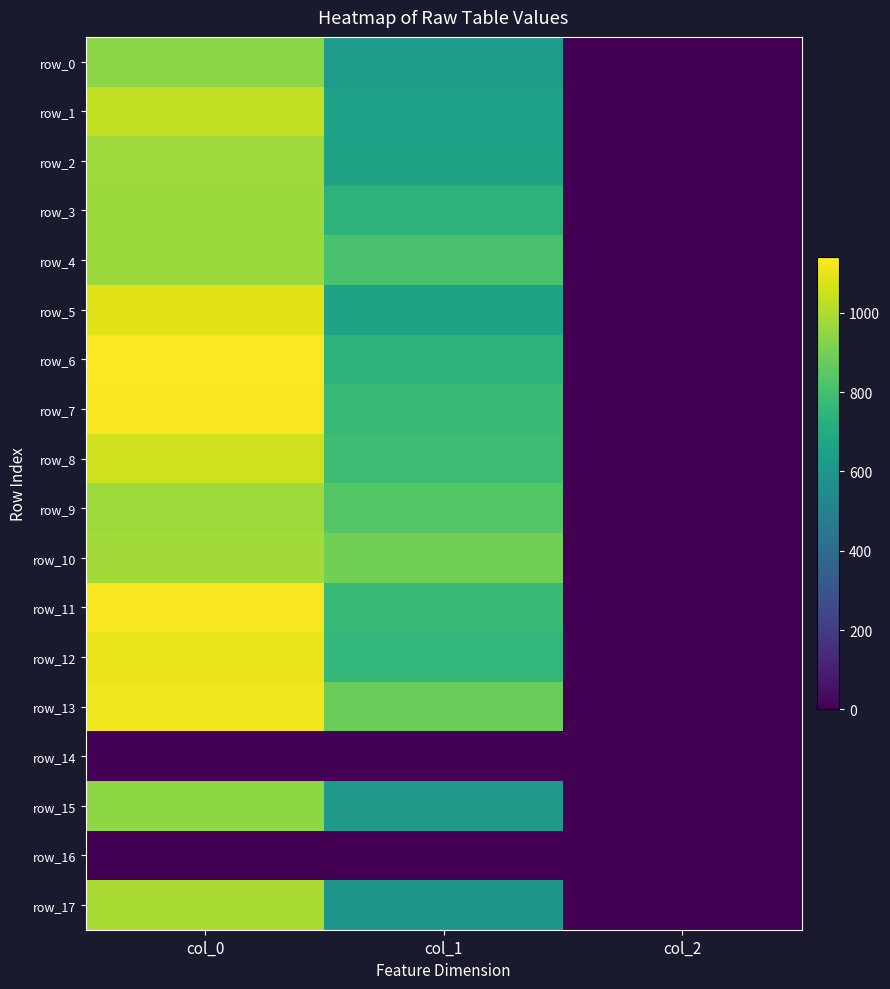

Is the value of row_16 at col_1 greater than the value of row_7 at col_2?

No